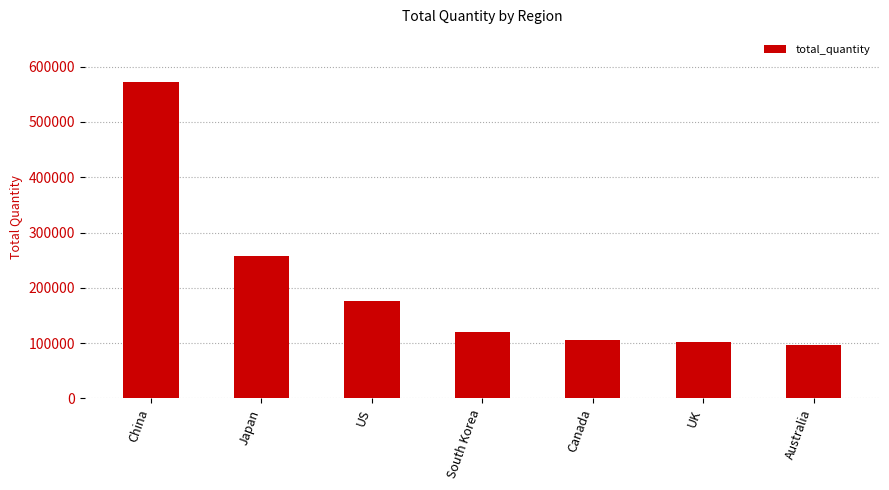

Which category has the highest value across all series?

China